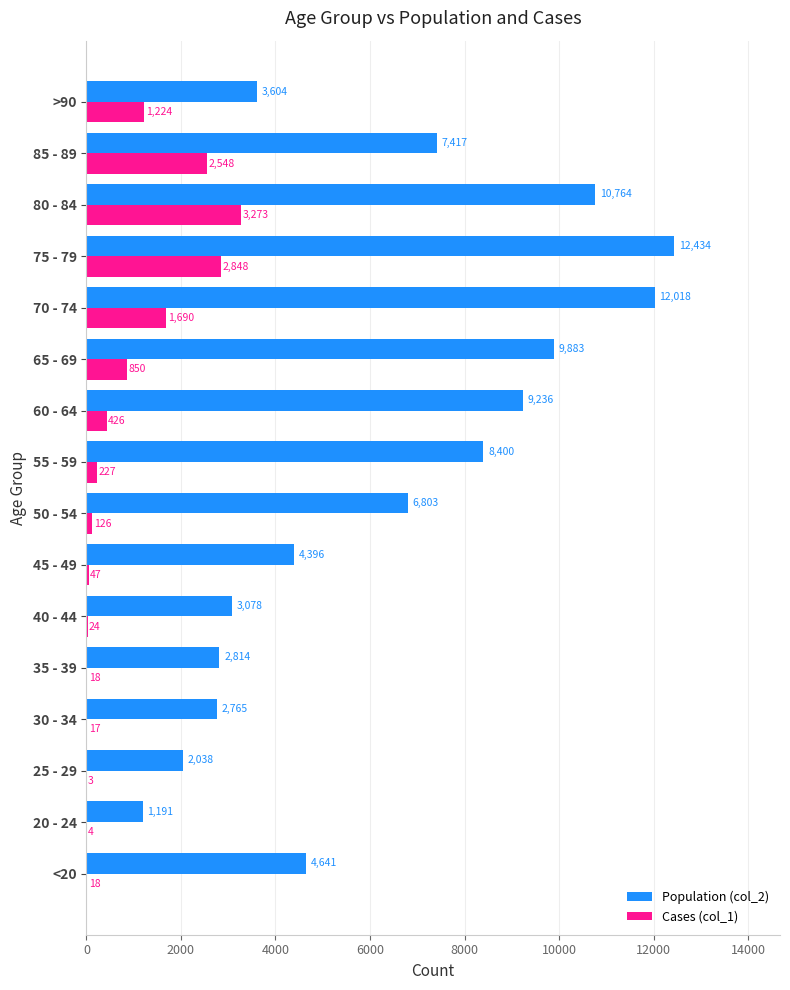

Which category has the highest value across all series?

75 - 79